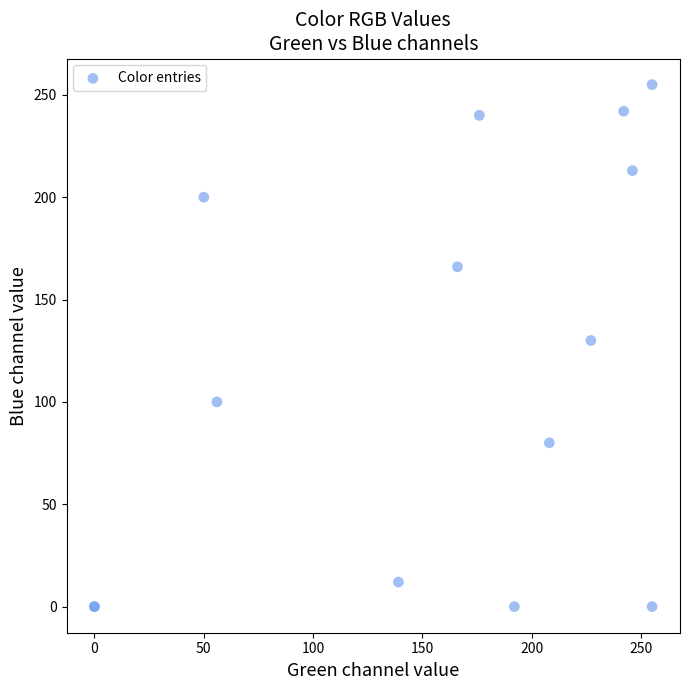

What Y value in the scatter plot is closest to 127?

130